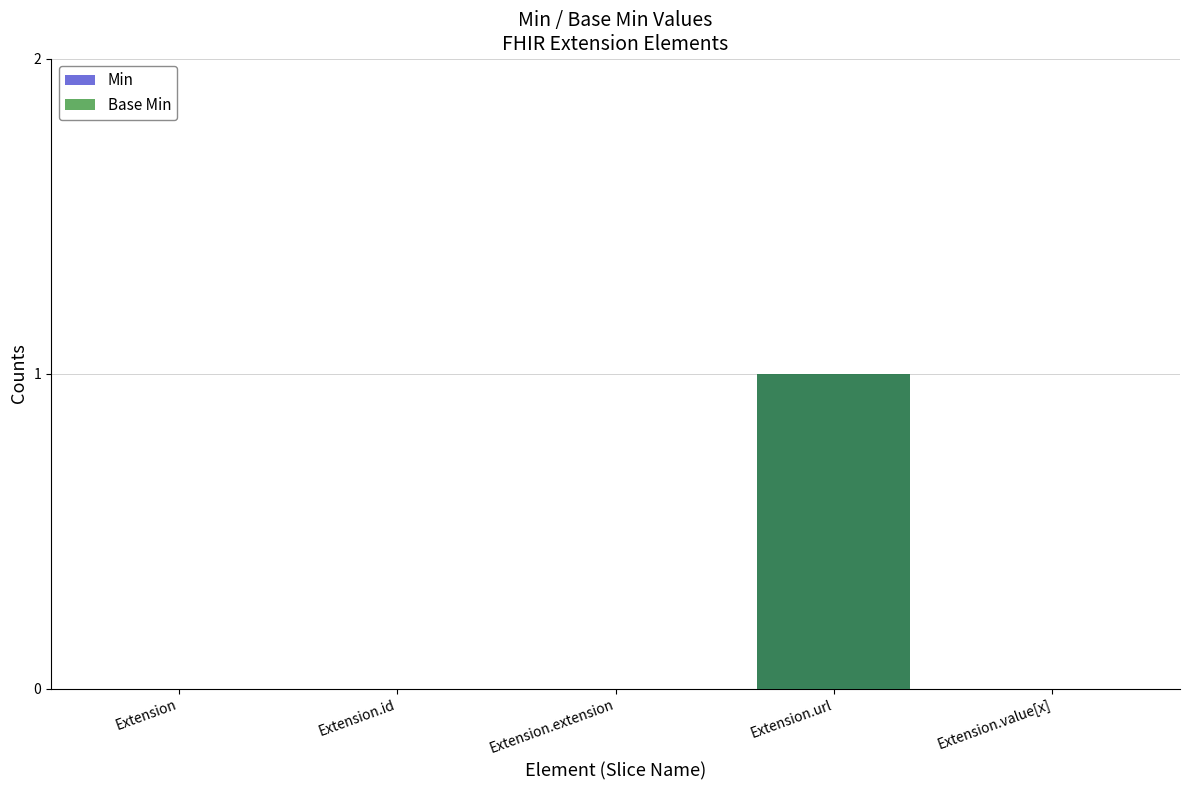

How many positive values does the Base Min series have?

1